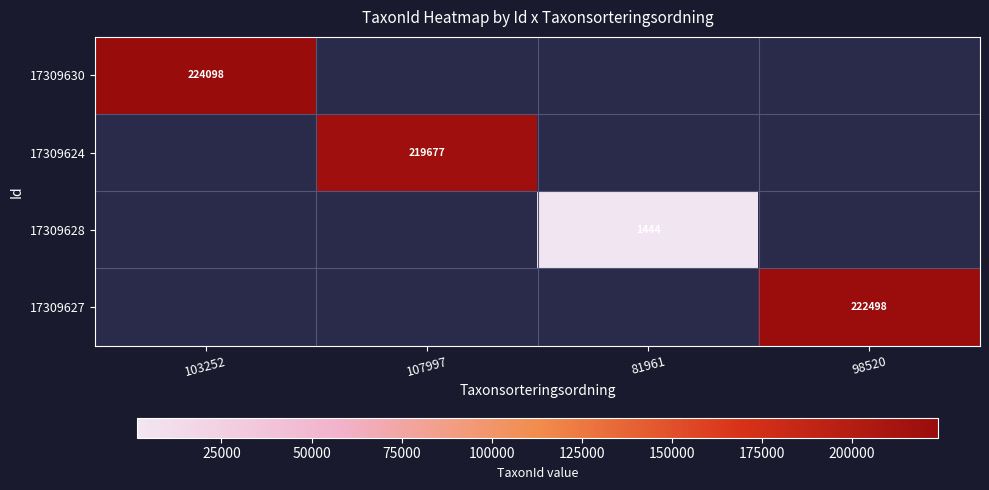

At which category does the chart reach its minimum across all series?

81961